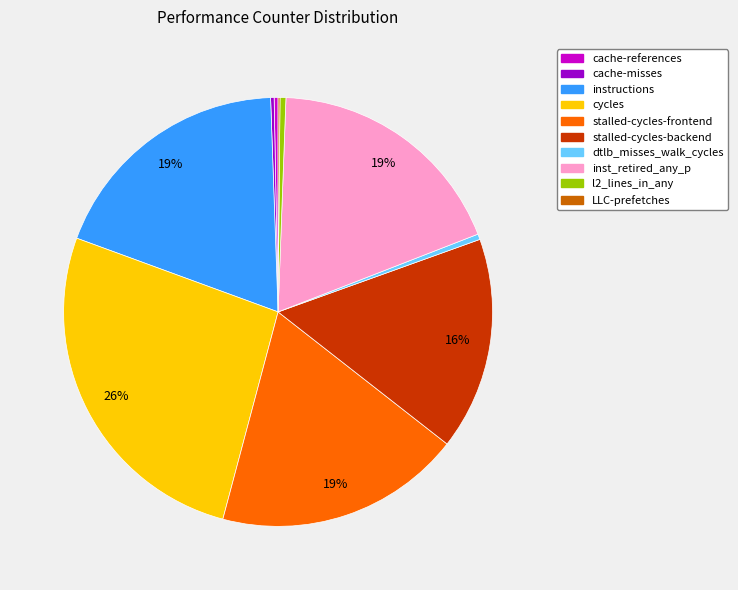

Which has a higher value, cycles or inst_retired_any_p?

cycles